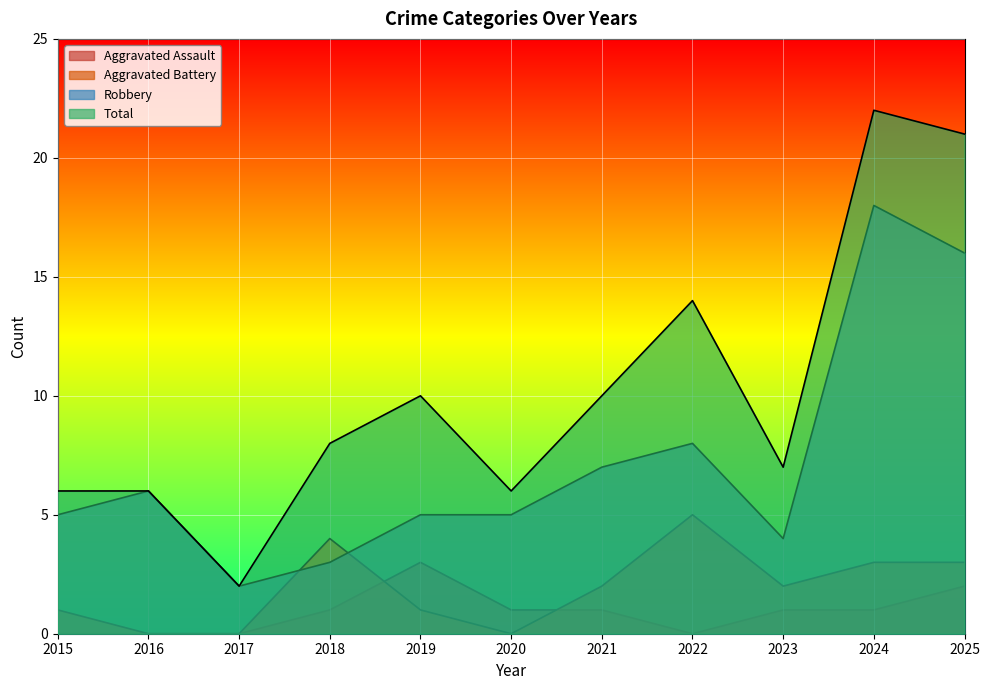

What is the difference between the maximum and minimum values in the Robbery series?

16